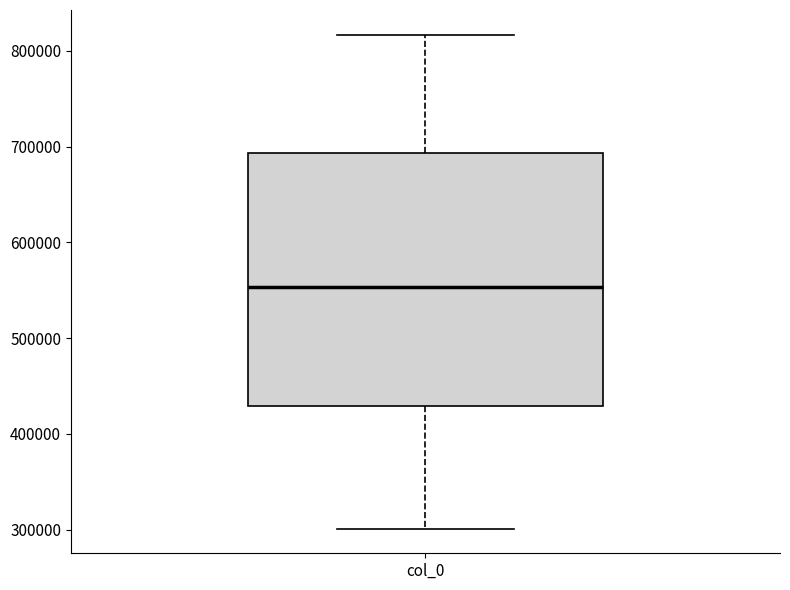

Read this box plot against the y-axis: the position of the median line, the range covered by the box, and the ends of both whiskers. The values are not printed on the chart, so give them approximately, as read against the axis.

median 550000, box 430000 to 690000, whiskers 300000 to 820000